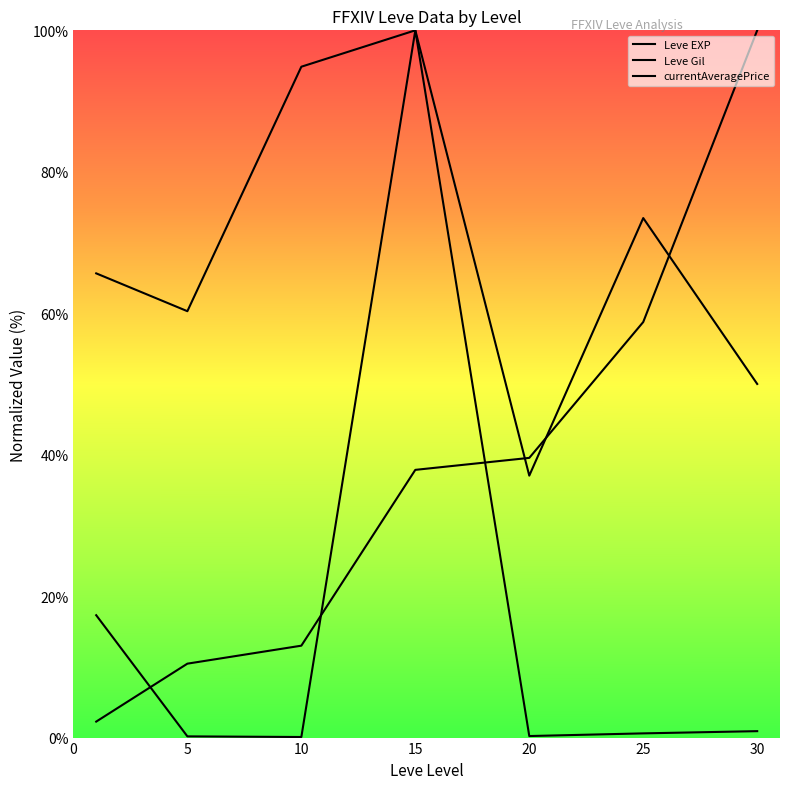

Reading left to right, list all the values displayed in this chart.

Leve EXP: 2.3	10.5	13.0	37.9	39.5	58.8	100.0
Leve Gil: 65.6	60.3	94.9	100.0	37.0	73.5	50.0
currentAveragePrice: 17.3	0.2	0.1	100.0	0.2	0.6	0.9